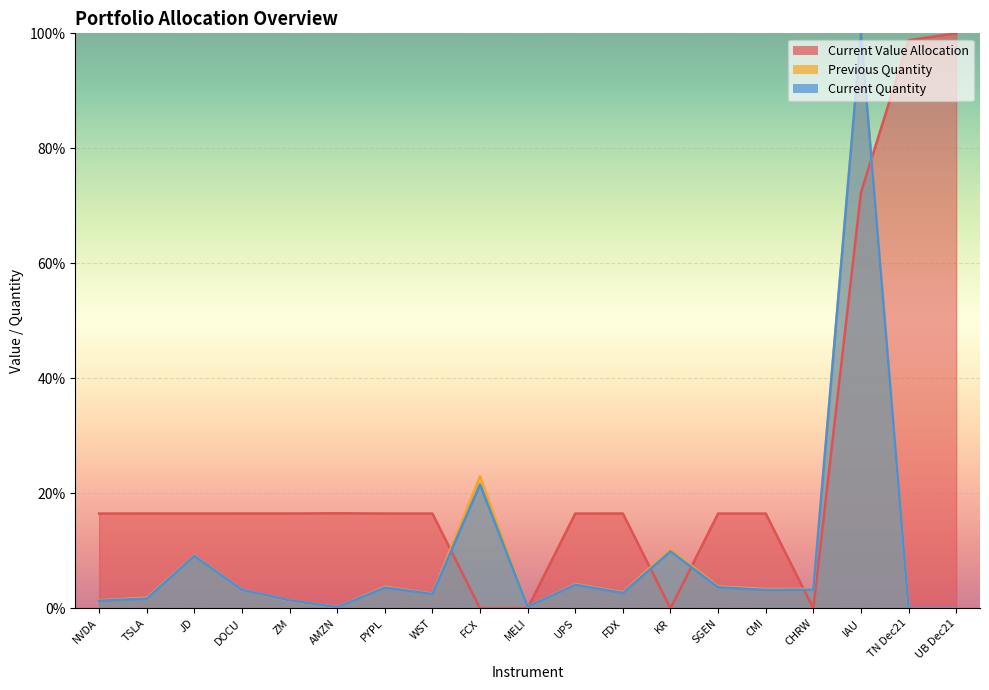

After their last crossing, which series has the higher values: Current Quantity or Current Value Allocation?

Current Value Allocation